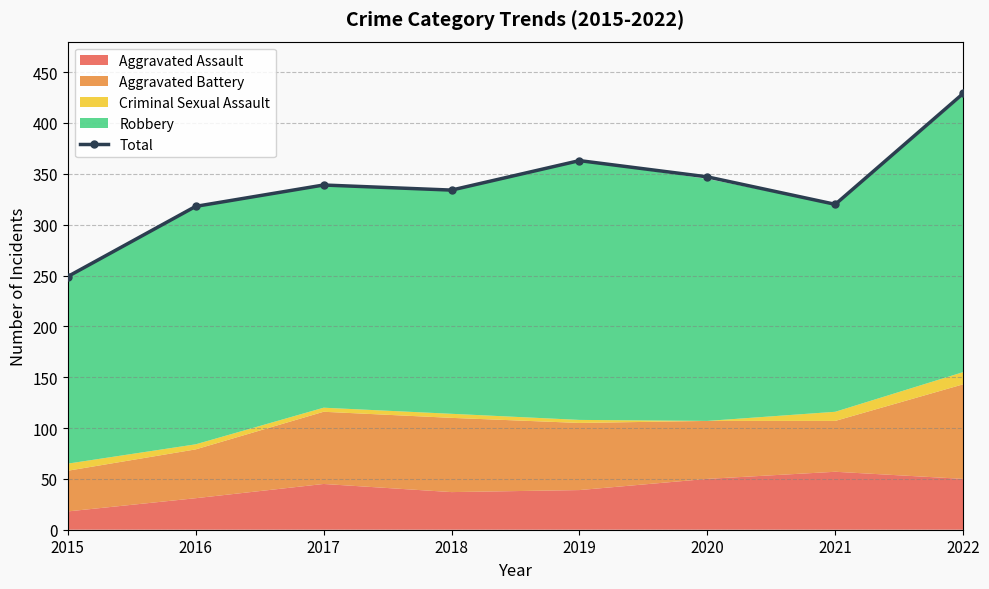

Where does the data first go above 339?

2019